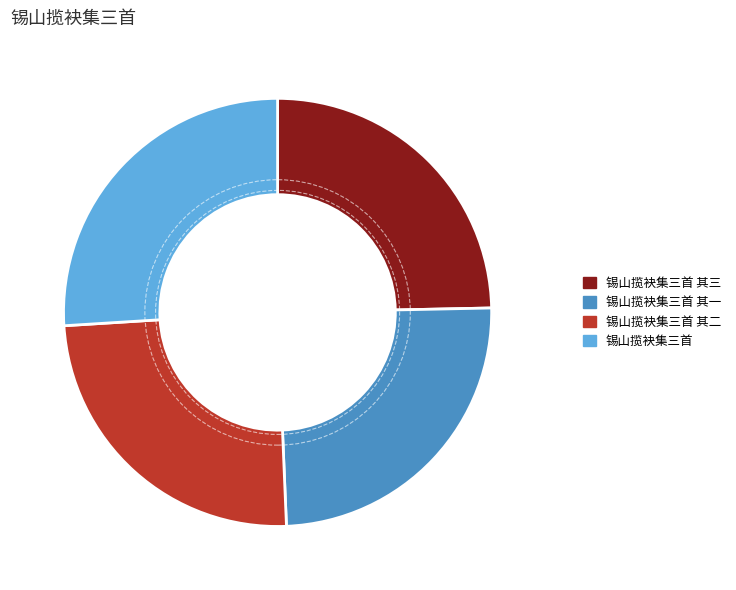

How many segments does this pie chart have?

4